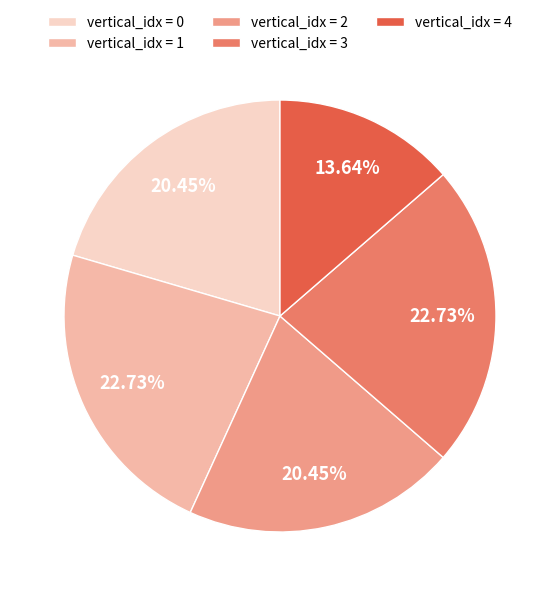

Approximately how many times larger is the value at vertical_idx = 3 compared to vertical_idx = 0?

1.1